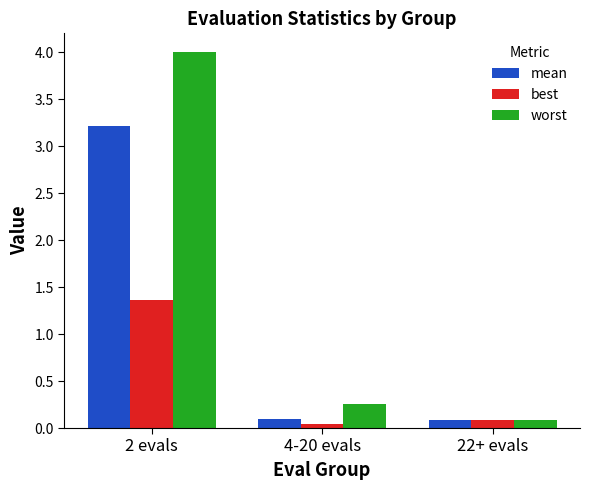

Which series has the largest total across all categories?

worst